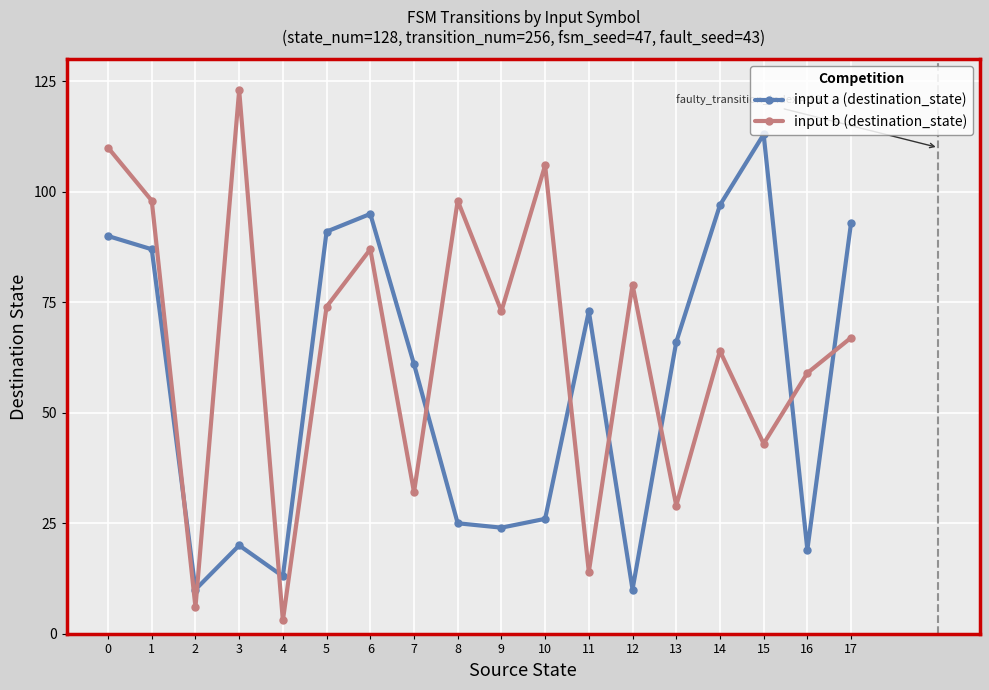

After their last crossing, which series has the higher values: input b (destination_state) or input a (destination_state)?

input a (destination_state)